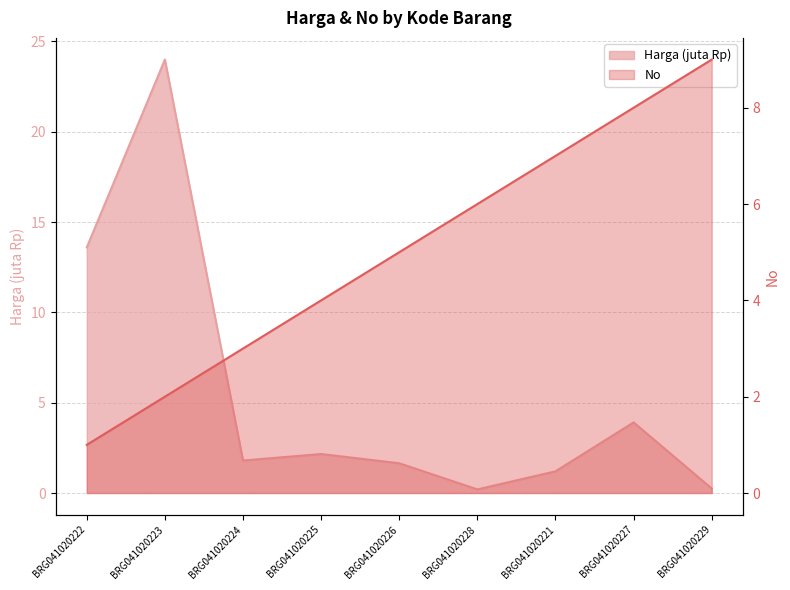

True or false: No has a value of 10.2 at BRG041020228.

False